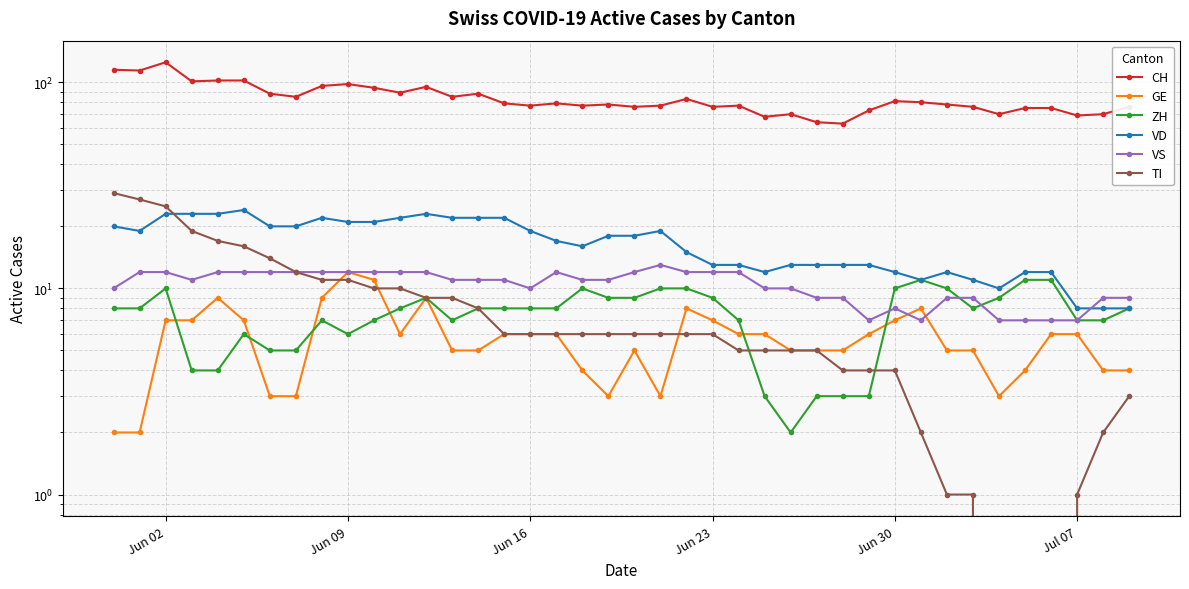

What is the difference between the second highest and minimum values in the VS series?

5